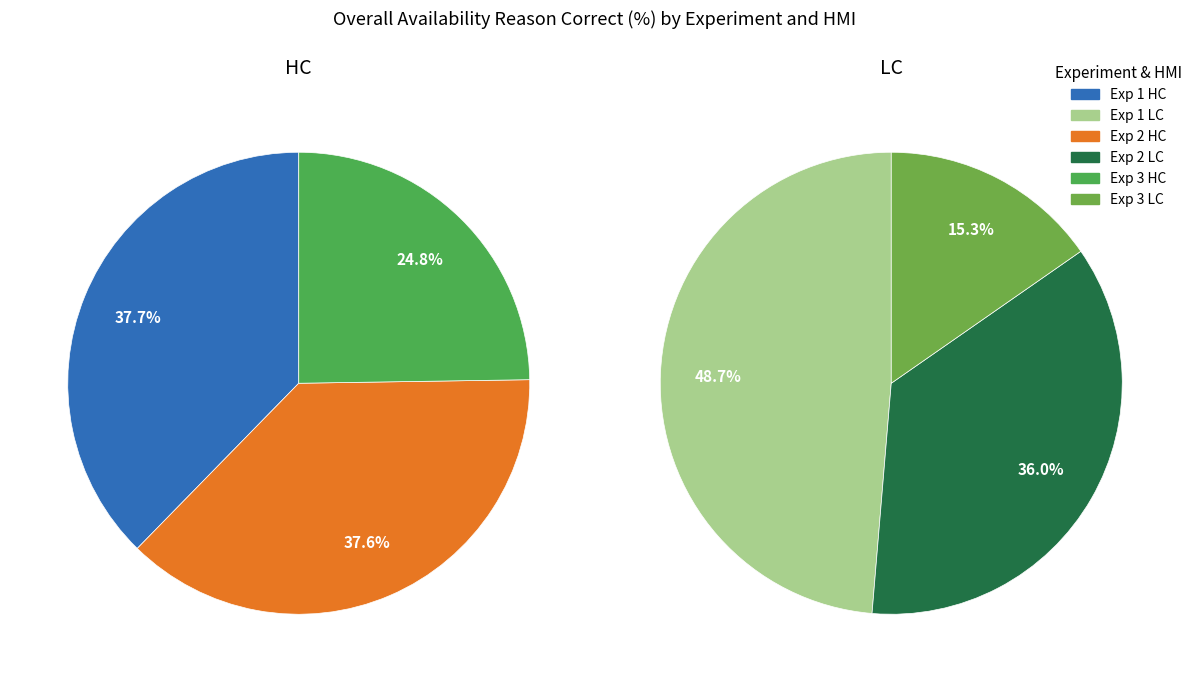

To the nearest percent, what portion does Exp 3 represent?

25%